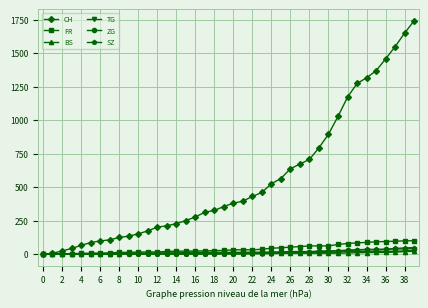

What is the average value of the FR series?

40